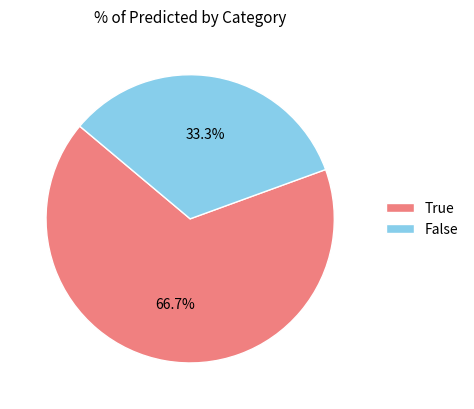

Rank the categories by value from highest to lowest.

True, False